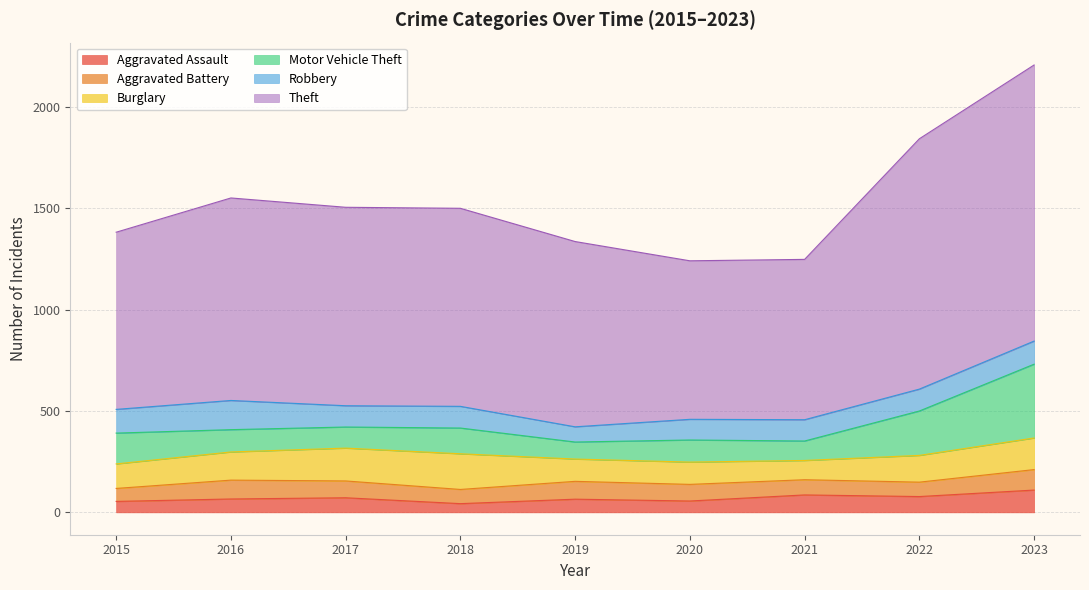

What are all the series names shown in the legend?

Aggravated Assault, Aggravated Battery, Burglary, Motor Vehicle Theft, Robbery, Theft